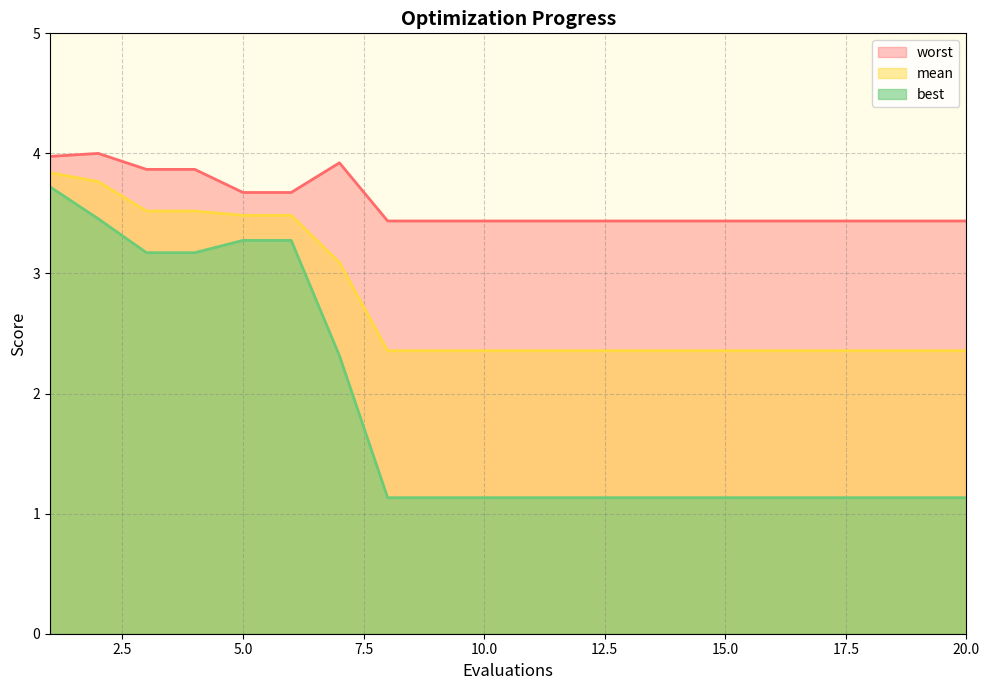

Which series has the widest spread of values?

best